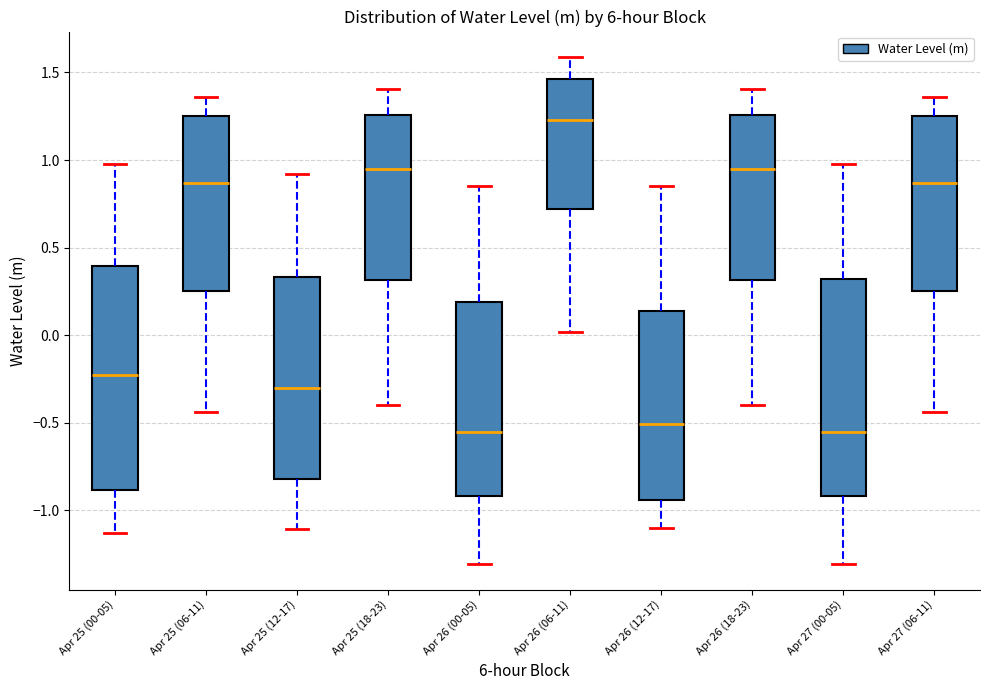

Reading left to right, transcribe this box plot: for each box, give where its median line is, the range the box spans, and where its two whiskers end, as read against the y-axis. The values are not printed on the chart, so give them approximately, as read against the axis.

Apr 25 (00-05): median -0.25, box -0.90 to 0.40, whiskers -1.15 to 1.00
Apr 25 (06-11): median 0.85, box 0.25 to 1.25, whiskers -0.45 to 1.35
Apr 25 (12-17): median -0.30, box -0.80 to 0.35, whiskers -1.10 to 0.90
Apr 25 (18-23): median 0.95, box 0.30 to 1.25, whiskers -0.40 to 1.40
Apr 26 (00-05): median -0.55, box -0.90 to 0.20, whiskers -1.30 to 0.85
Apr 26 (06-11): median 1.25, box 0.70 to 1.45, whiskers 0.00 to 1.60
Apr 26 (12-17): median -0.50, box -0.95 to 0.15, whiskers -1.10 to 0.85
Apr 26 (18-23): median 0.95, box 0.30 to 1.25, whiskers -0.40 to 1.40
Apr 27 (00-05): median -0.55, box -0.90 to 0.30, whiskers -1.30 to 1.00
Apr 27 (06-11): median 0.85, box 0.25 to 1.25, whiskers -0.45 to 1.35